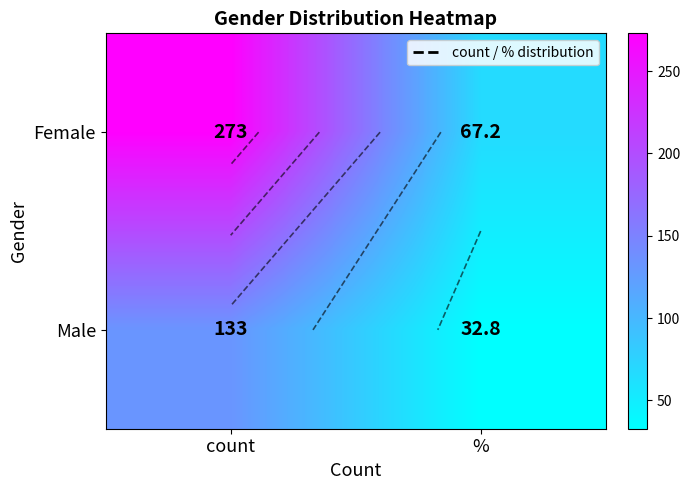

The Female series shows 273.0 at count. True or false?

True